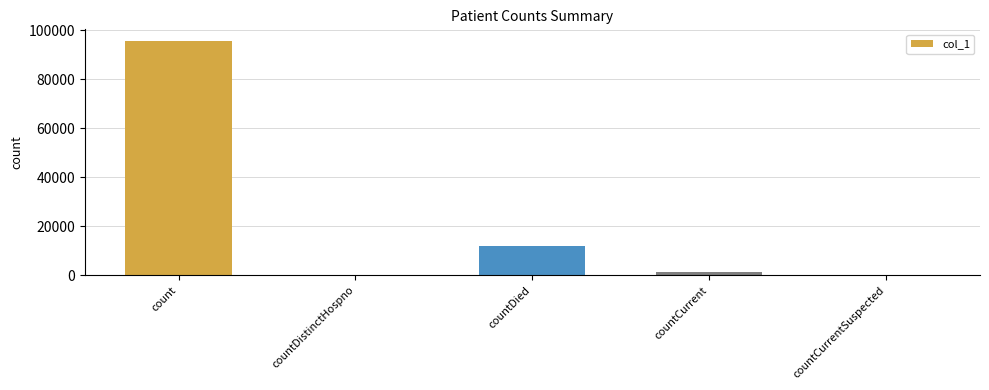

Reading left to right, extract all data points from this chart.

95532	0	11861	1327	0